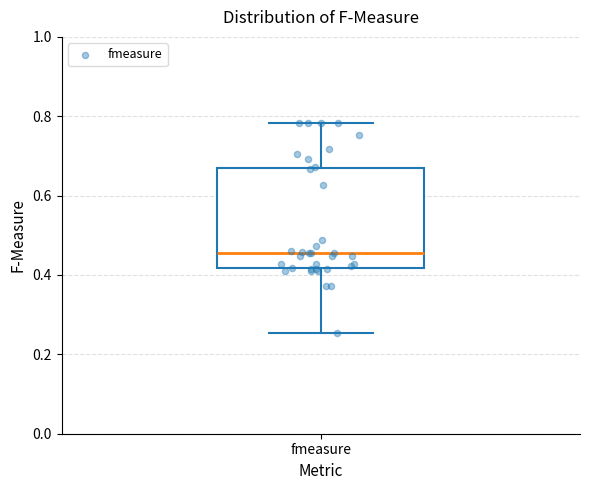

Read this box plot against the y-axis: the position of the median line, the range covered by the box, and the ends of both whiskers. The values are not printed on the chart, so give them approximately, as read against the axis.

median 0.46, box 0.42 to 0.66, whiskers 0.26 to 0.78